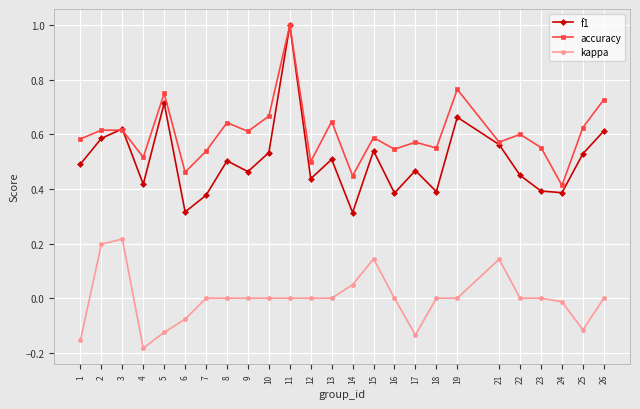

Is the value of f1 at 6 greater than the value of accuracy at 1?

No